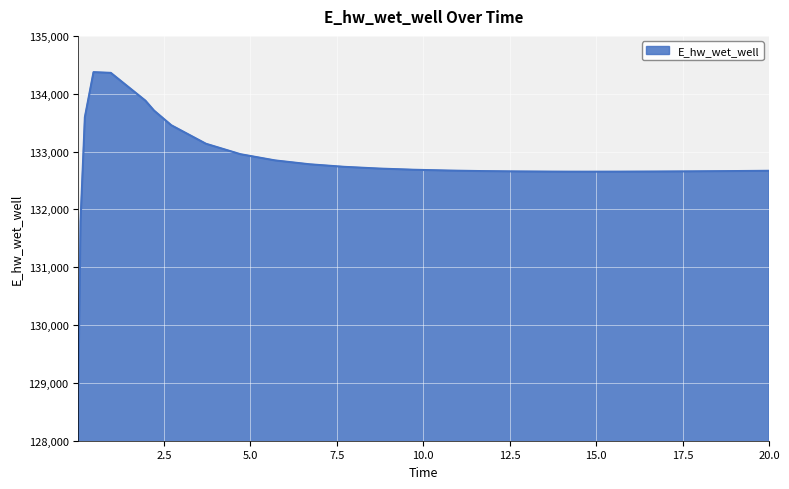

Count the number of values greater than 132671.

14